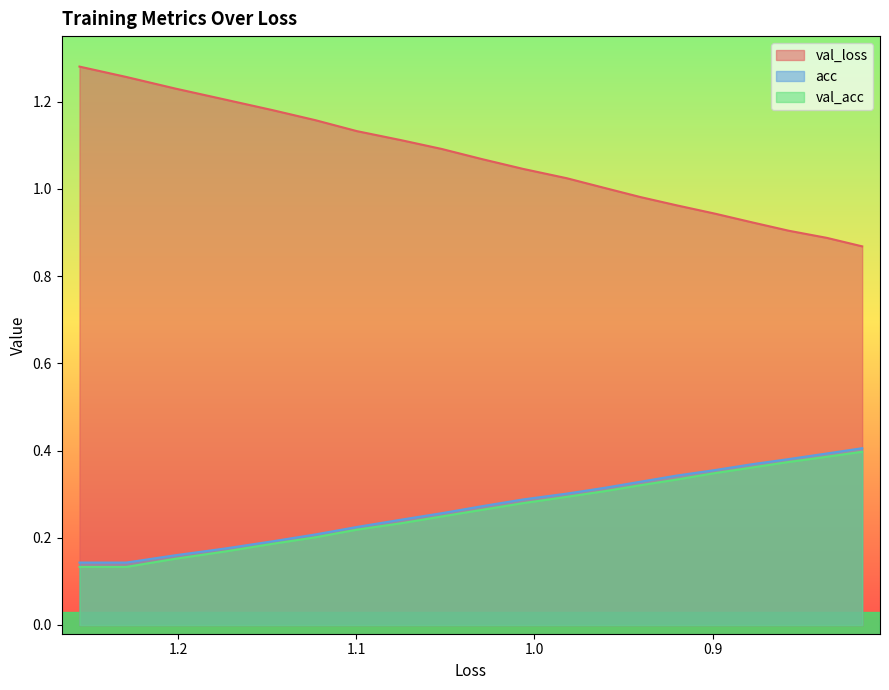

What is the label of the 5th point from the left?

1.2